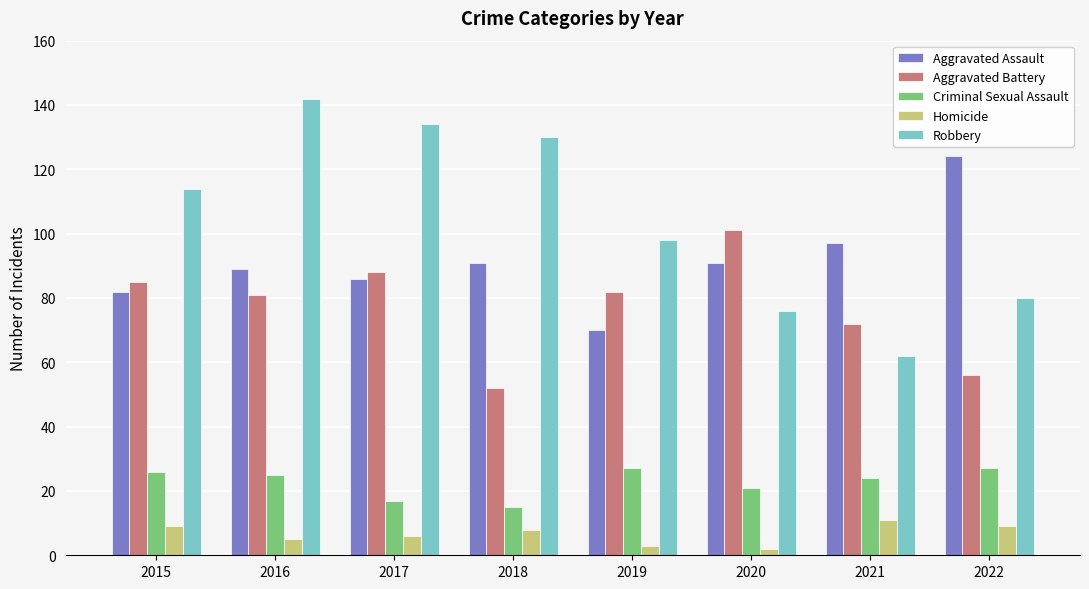

Count the Homicide values in the range 5 to 9.

5